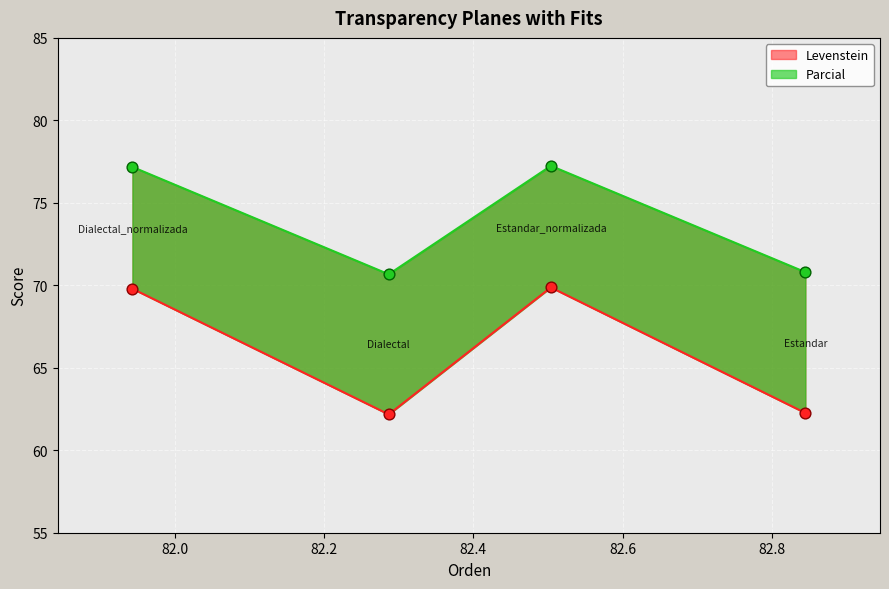

Which series has the largest total across all categories?

Levenstein